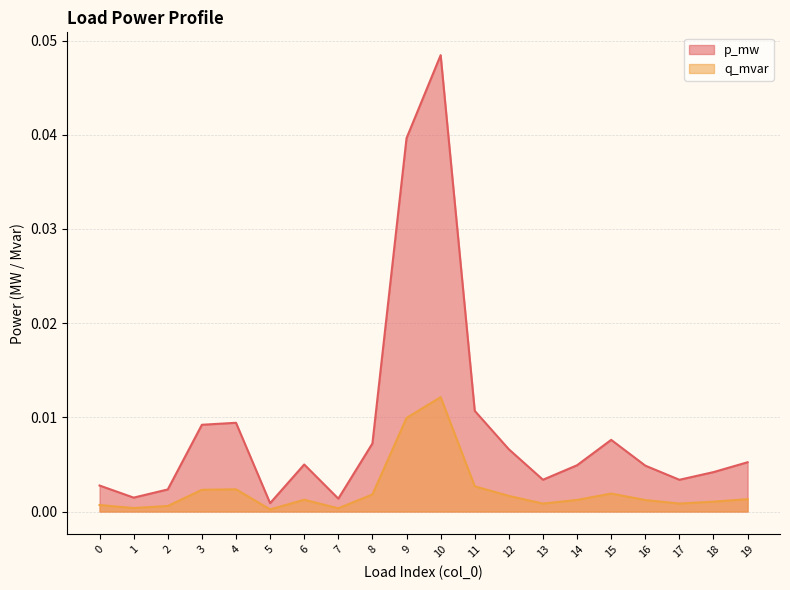

Between 11 and 4, which is larger?

11